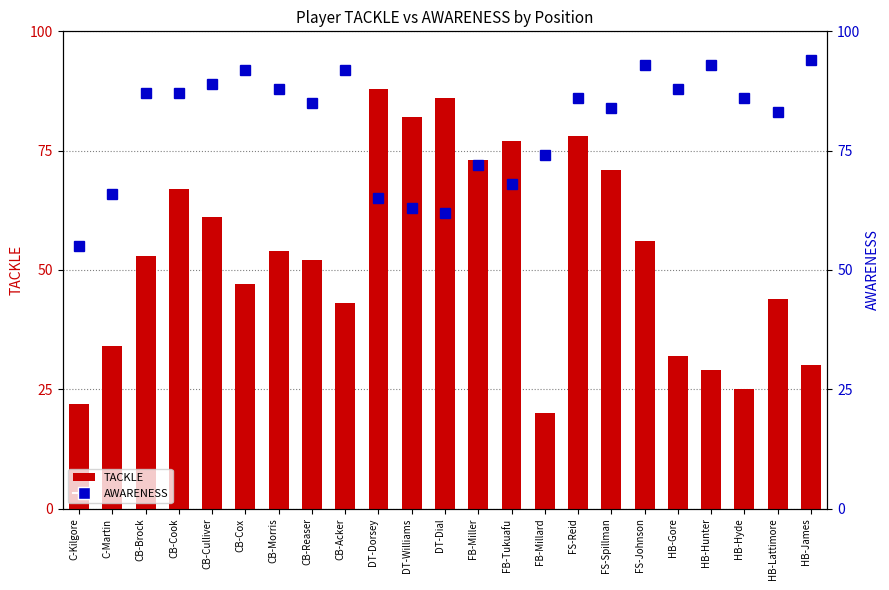

Between CB-Acker and HB-Hyde, which is larger?

CB-Acker